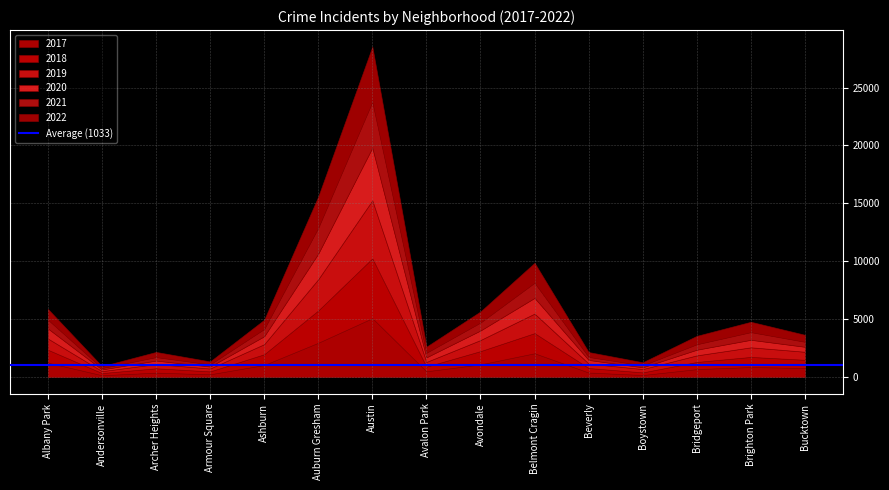

Reading left to right, list all the values displayed in this chart.

2019: 968	166	368	249	872	2700	5008	405	957	1687	385	287	568	828	694
2017: 1252	171	391	250	1053	2973	5096	508	1107	2066	403	188	697	878	795
2021: 767	123	303	193	629	2237	3970	395	692	1312	264	173	474	664	435
2018: 1117	184	374	248	924	2787	5163	401	1142	1736	386	224	616	870	704
2020: 868	147	302	169	684	2211	4556	399	824	1356	314	153	491	652	431
2022: 917	155	436	247	793	2685	4743	519	948	1711	412	258	718	886	595